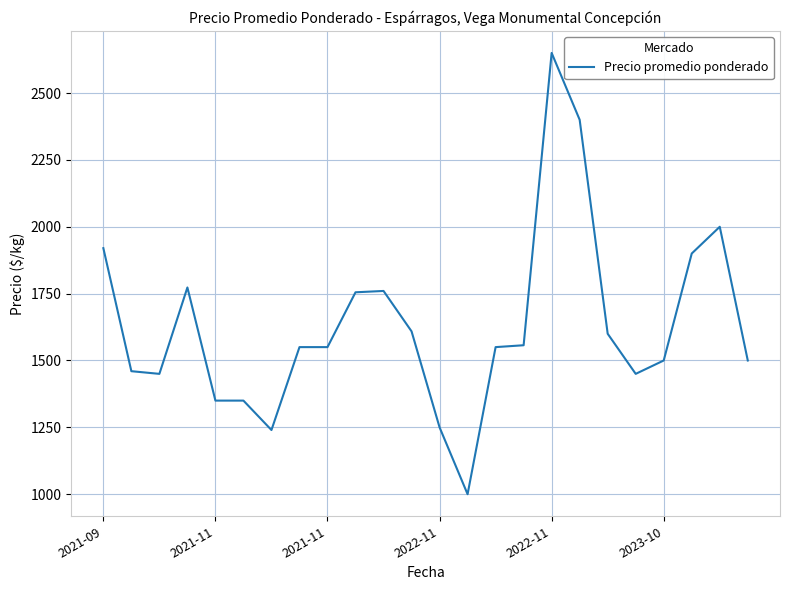

What is the greatest value displayed?

2650